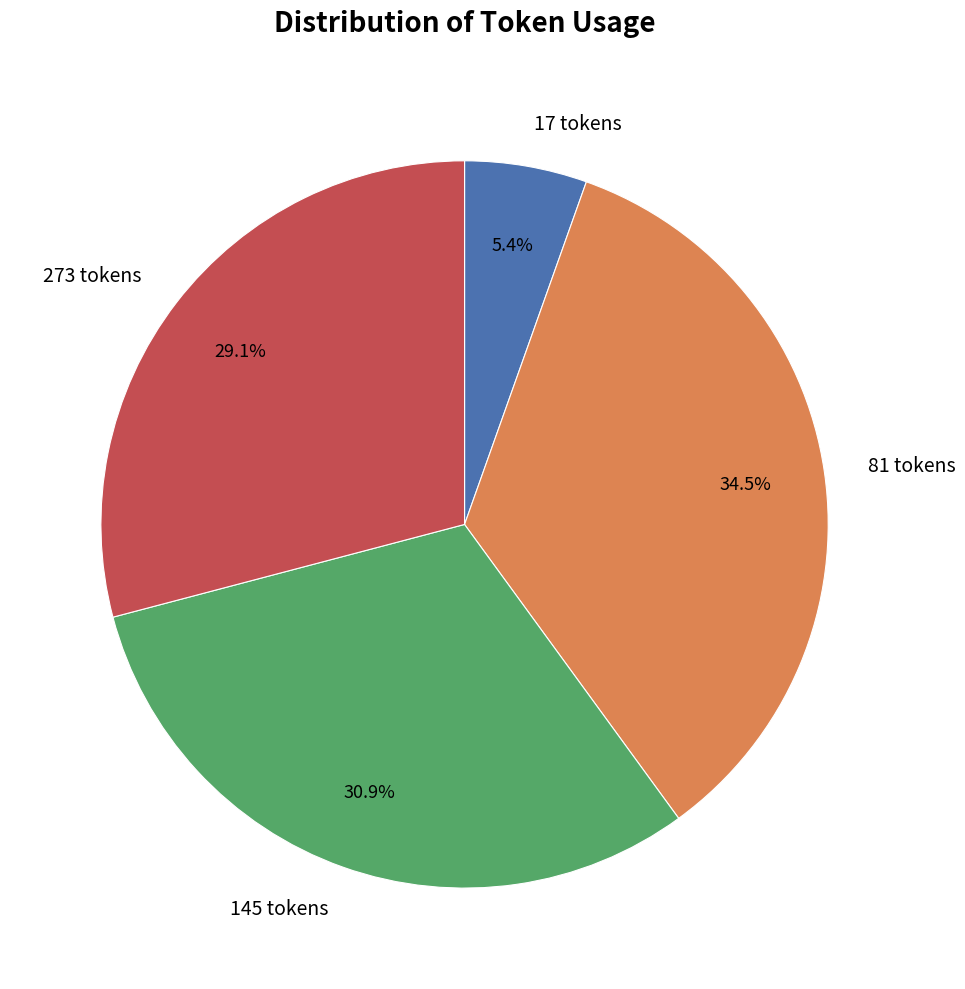

Approximately how many times larger is the value at 273 tokens compared to 145 tokens?

0.9